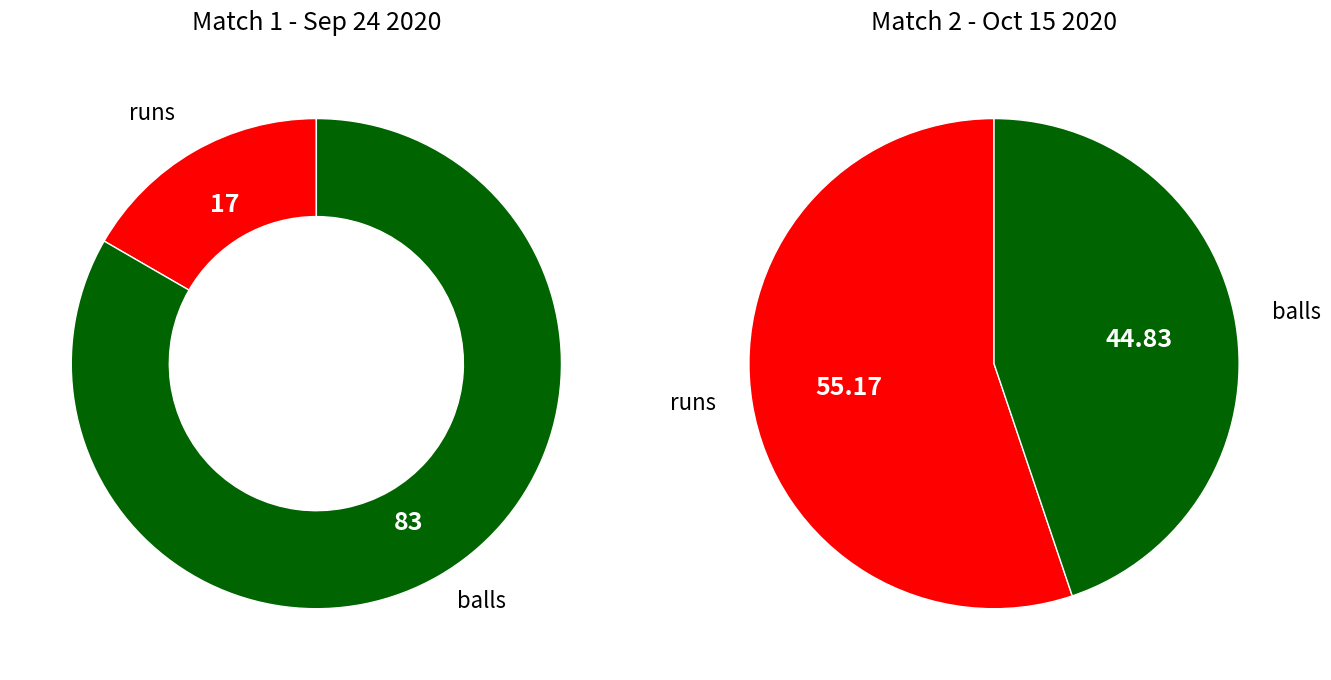

Which category has the biggest portion of the pie?

runs